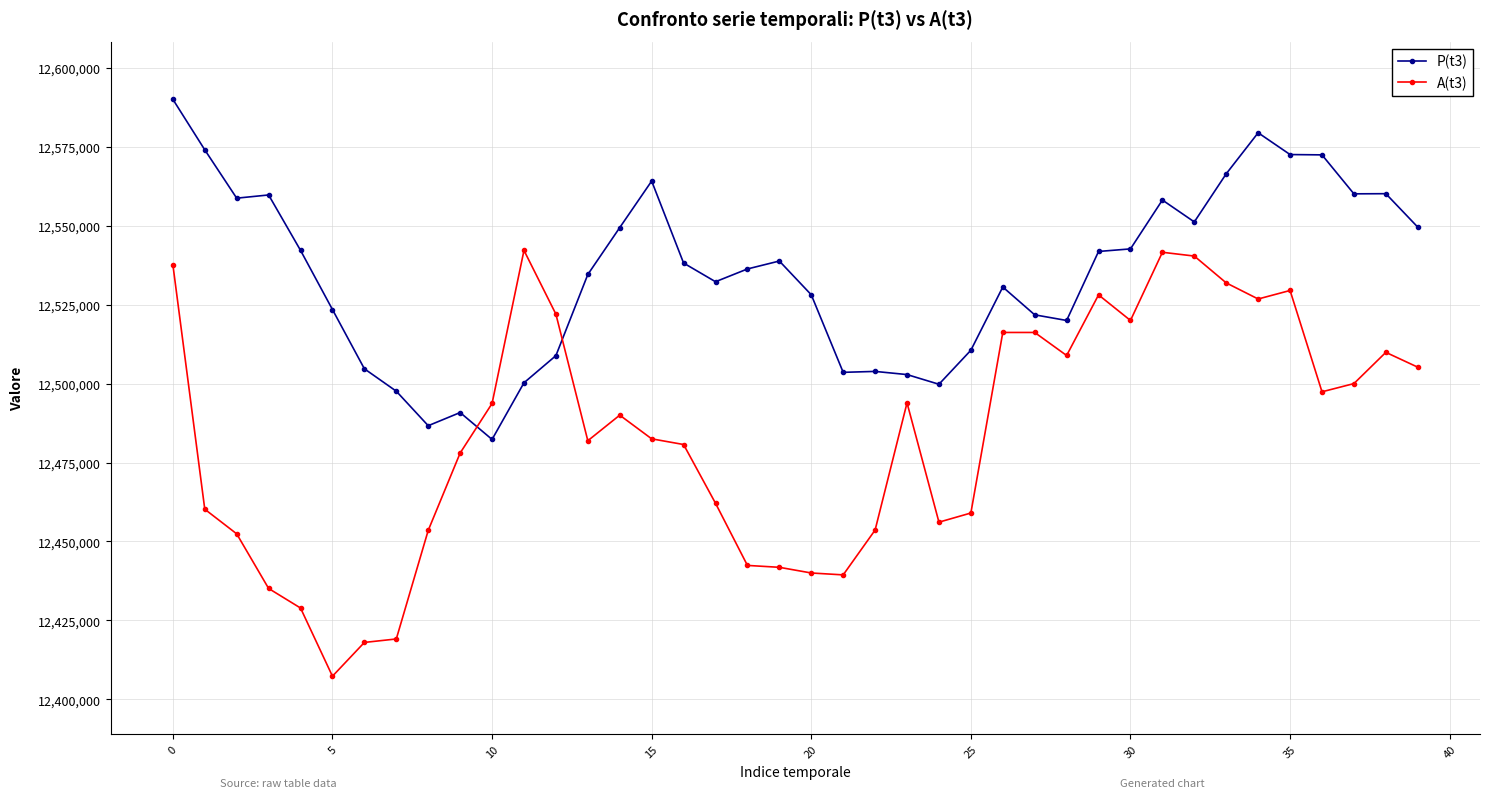

What are all the series names shown in the legend?

P(t3), A(t3)